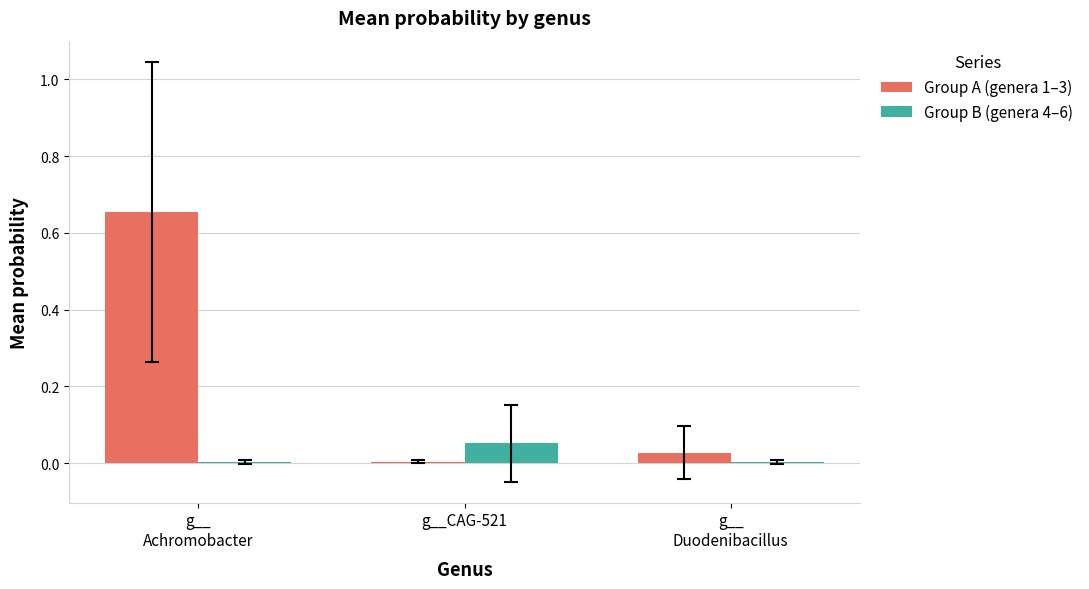

True or false: Group B (genera 4–6) has a value of 0.0 at g__CAG-521.

False